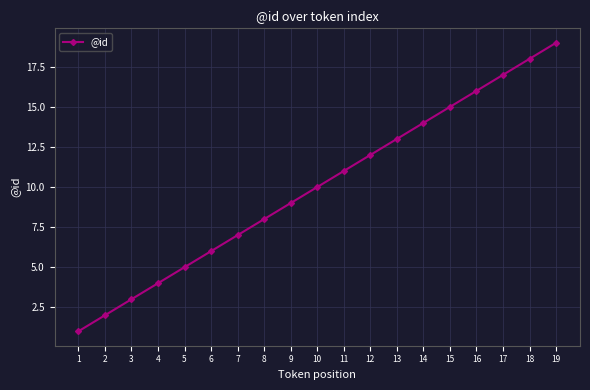

Which has a higher value, 2 or 17?

17